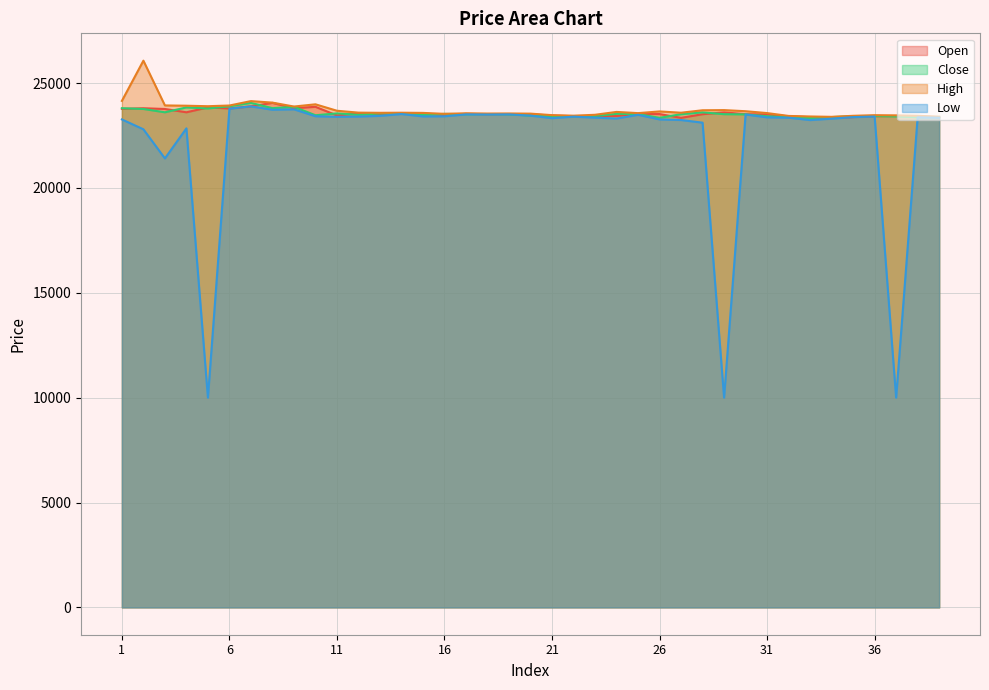

List the labels in order of Low value, largest first.

7, 6, 9, 8, 14, 17, 19, 30, 18, 25, 20, 13, 10, 16, 15, 12, 36, 22, 11, 35, 38, 31, 23, 32, 39, 21, 24, 34, 26, 1, 27, 33, 28, 4, 2, 3, 29, 5, 37